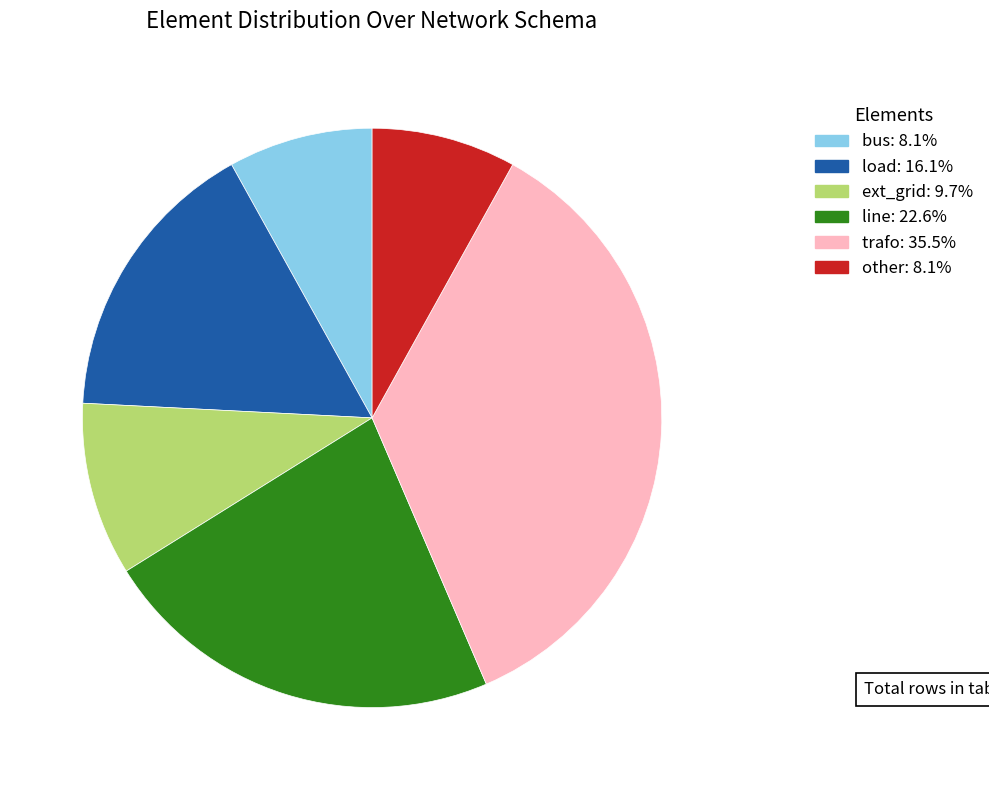

Which has a higher value, load or other?

load